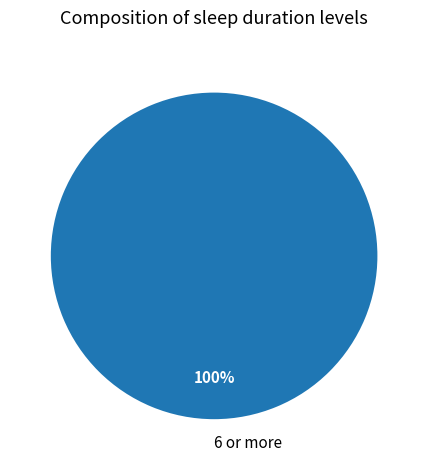

Rank the categories by value from highest to lowest.

6 or more